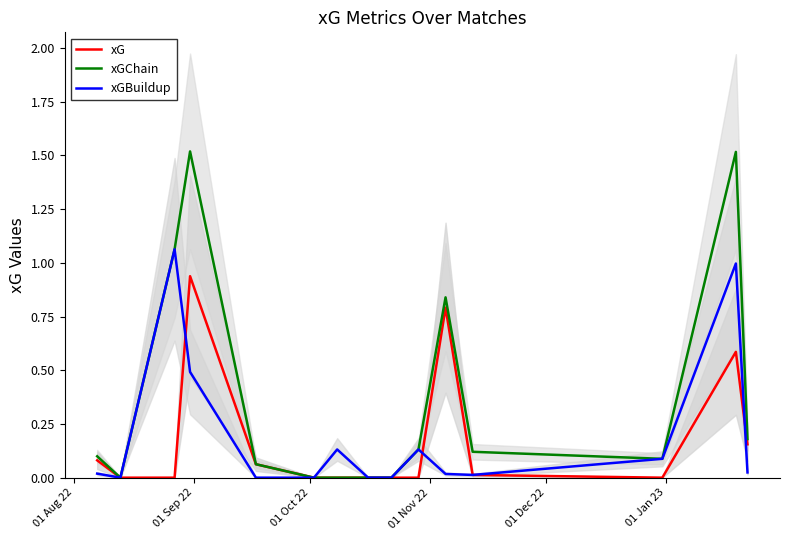

In xG, how many points are lower than both neighbors (excluding endpoints)?

1